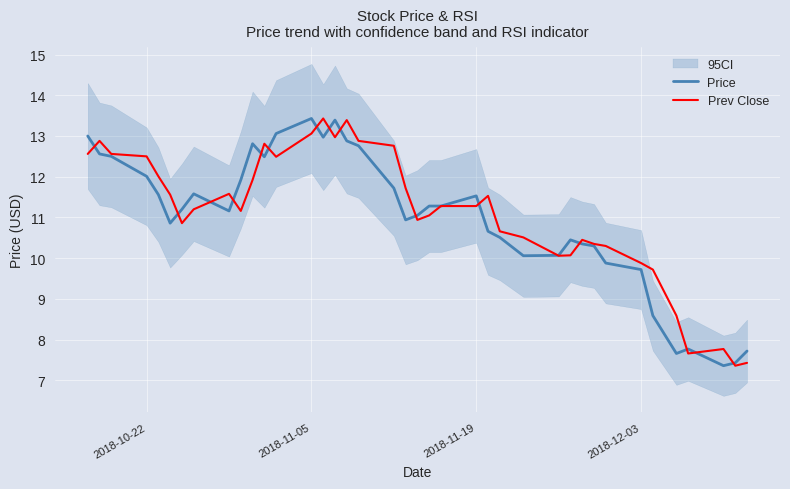

Is it true that Prev Close equals 22.2 at 2018-11-05?

False